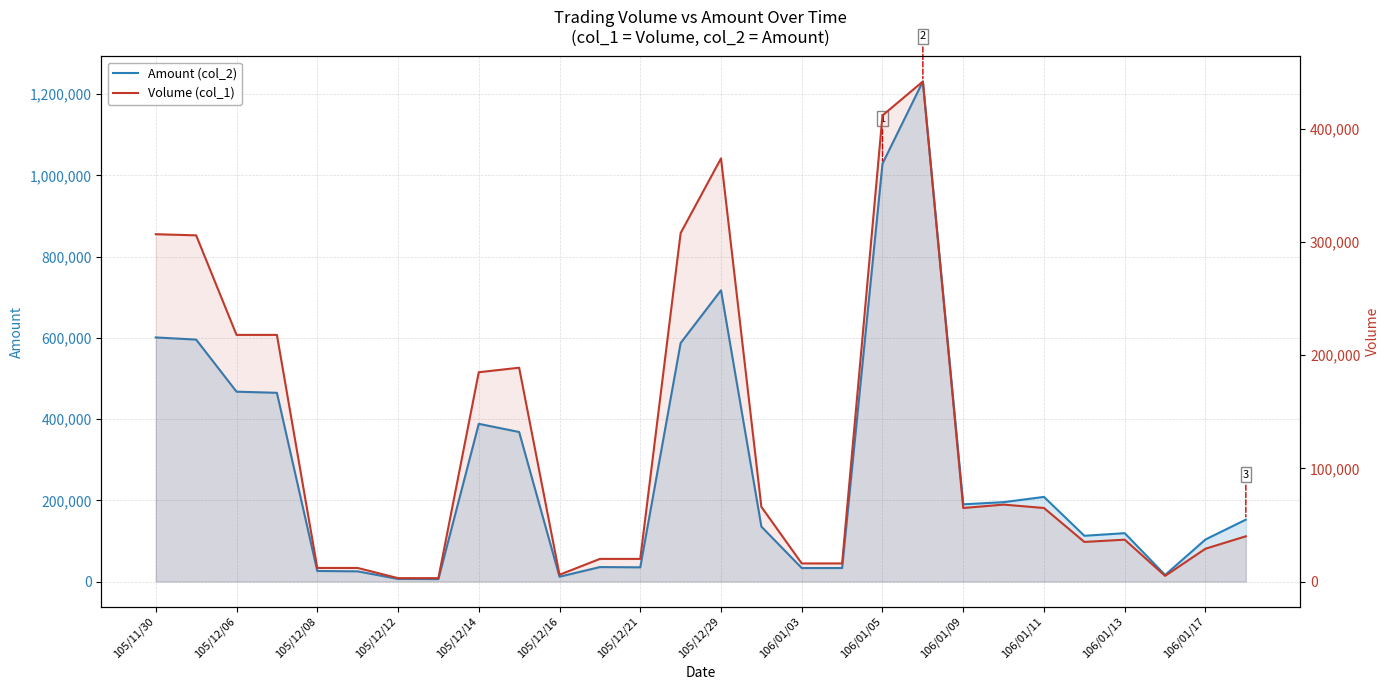

What is the maximum value for Amount (col_2)?

1231200